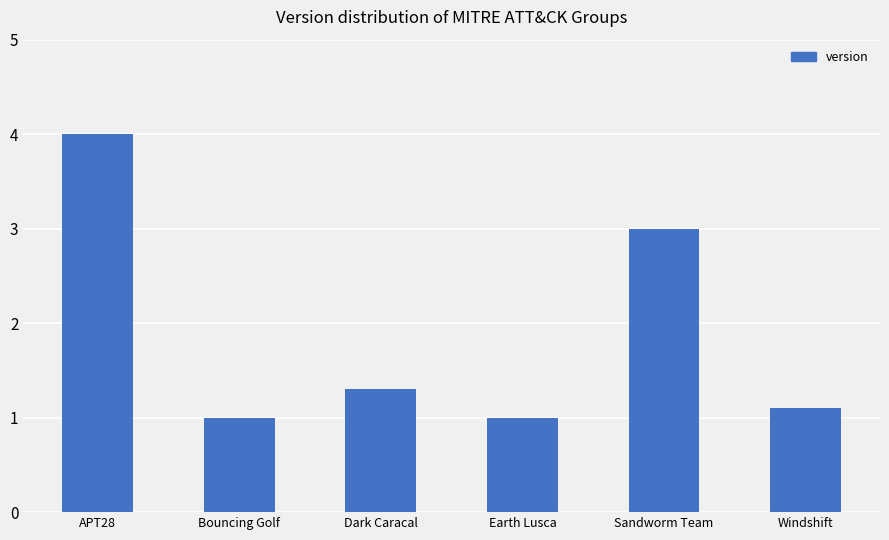

What is the difference between the maximum and second lowest values?

3.0